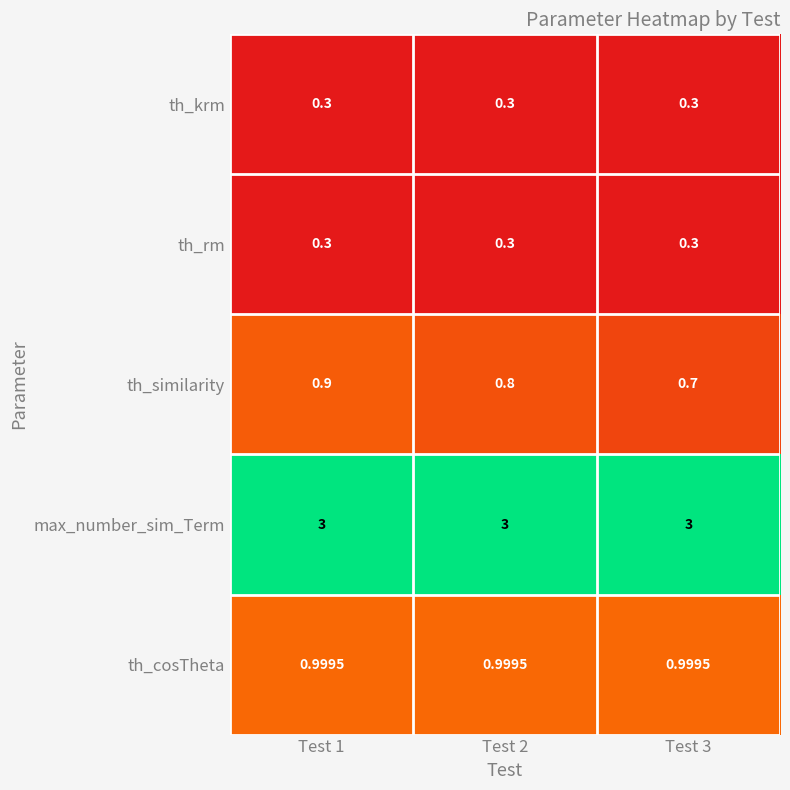

Between Test 1 and Test 2, which series saw the biggest shift?

th_similarity